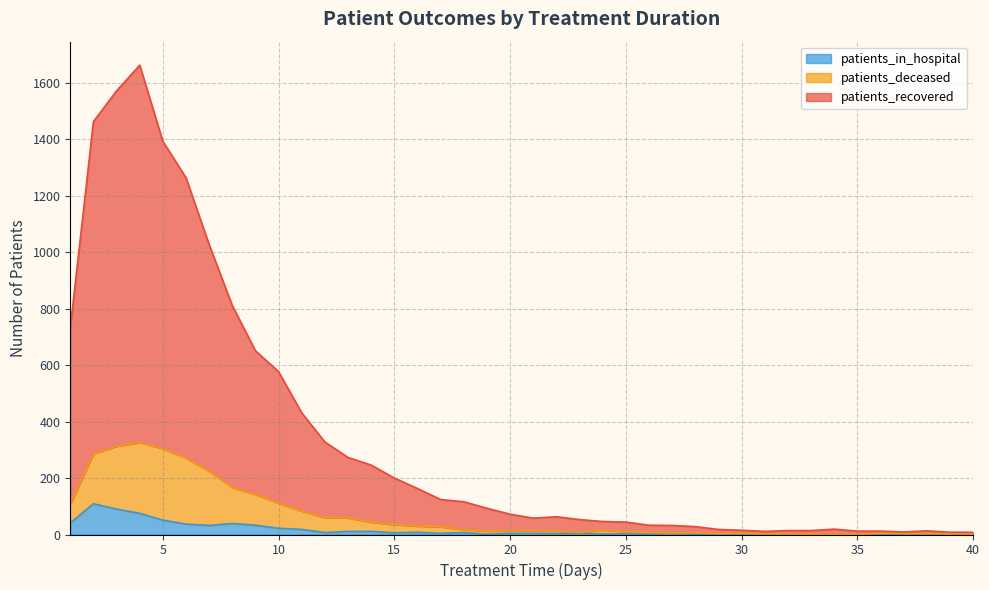

What is the approximate value of patients_recovered at 23, to the nearest 100?

100